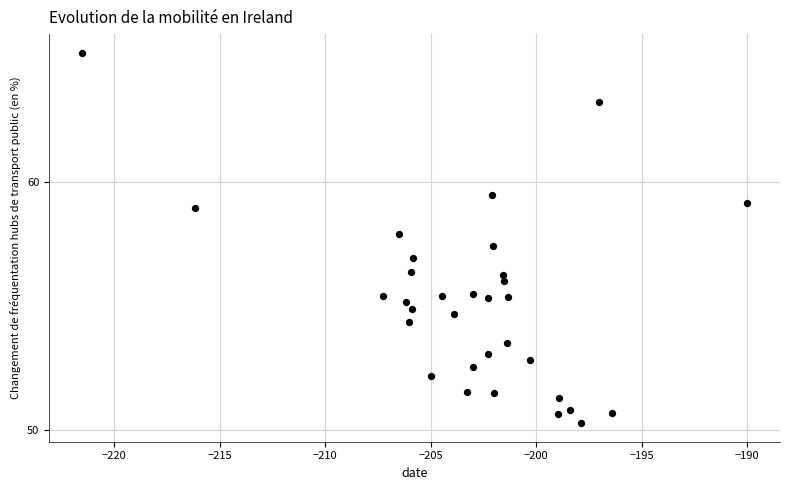

What is the range of X values (max minus min)?

31.5